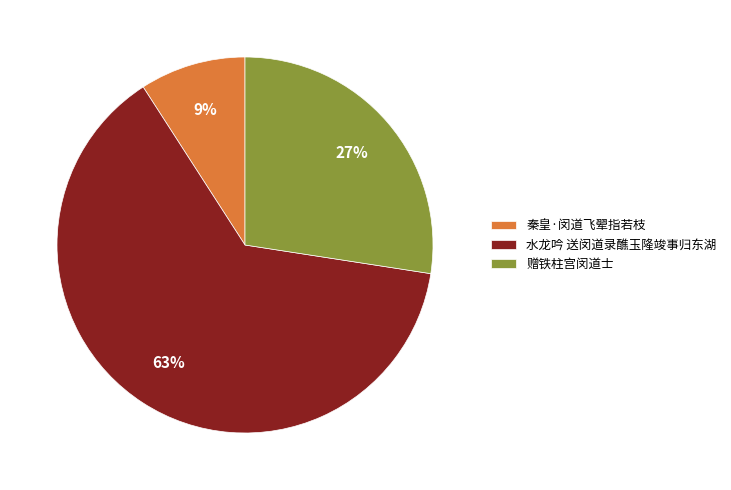

Does any single category account for the majority?

Yes